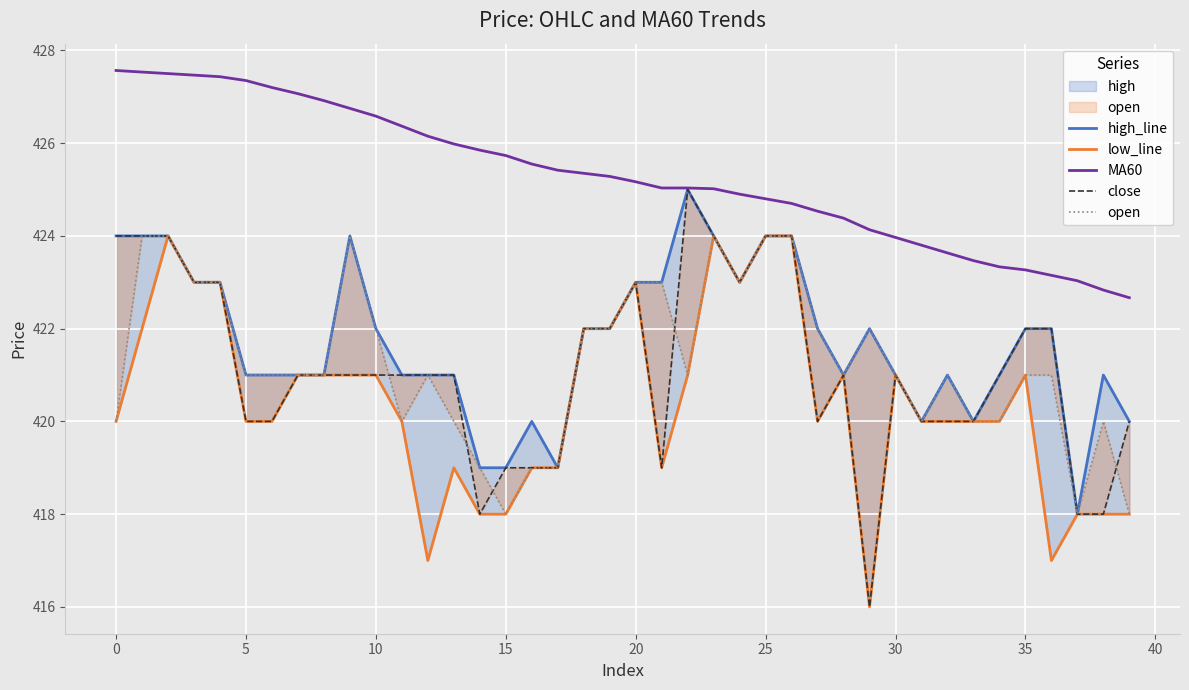

Which series has the largest total across all categories?

MA60